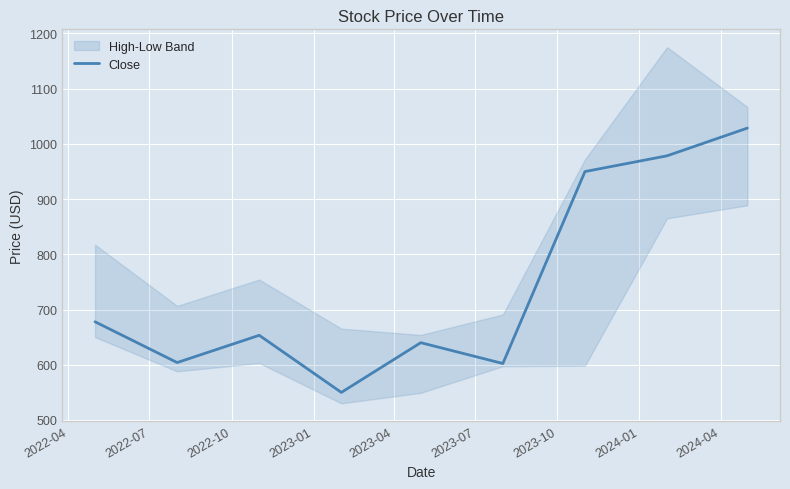

What is the highest value of the Close series?

1028.4